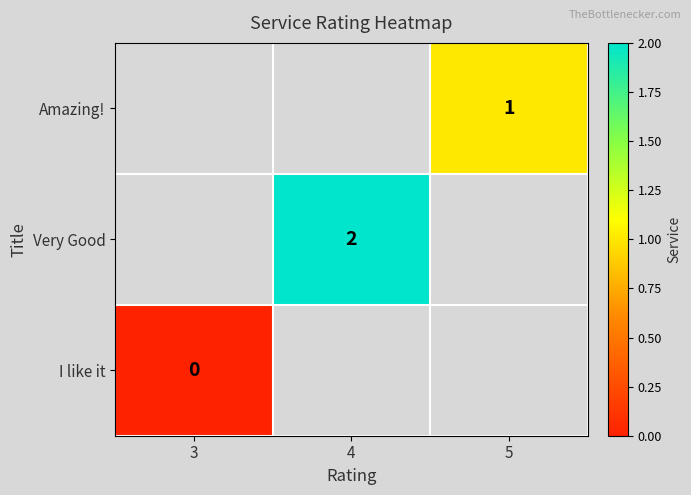

Is it true that Amazing! equals 1 at 5?

True